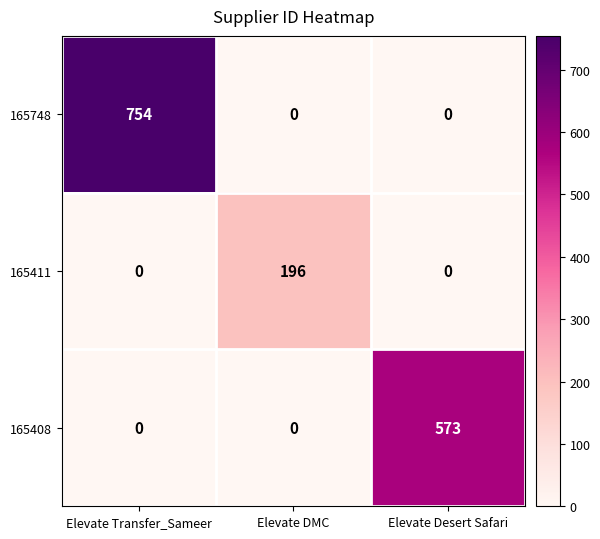

What is the difference between the highest and lowest values at Elevate Desert Safari?

573